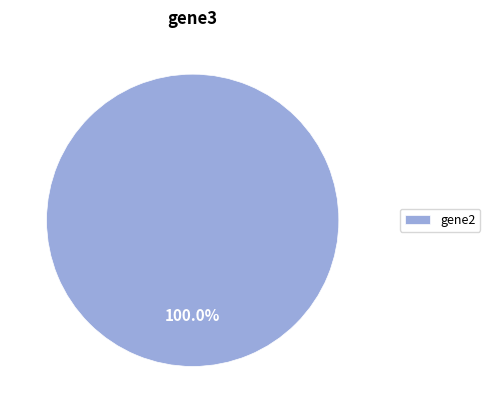

Count the number of slices in the pie.

1